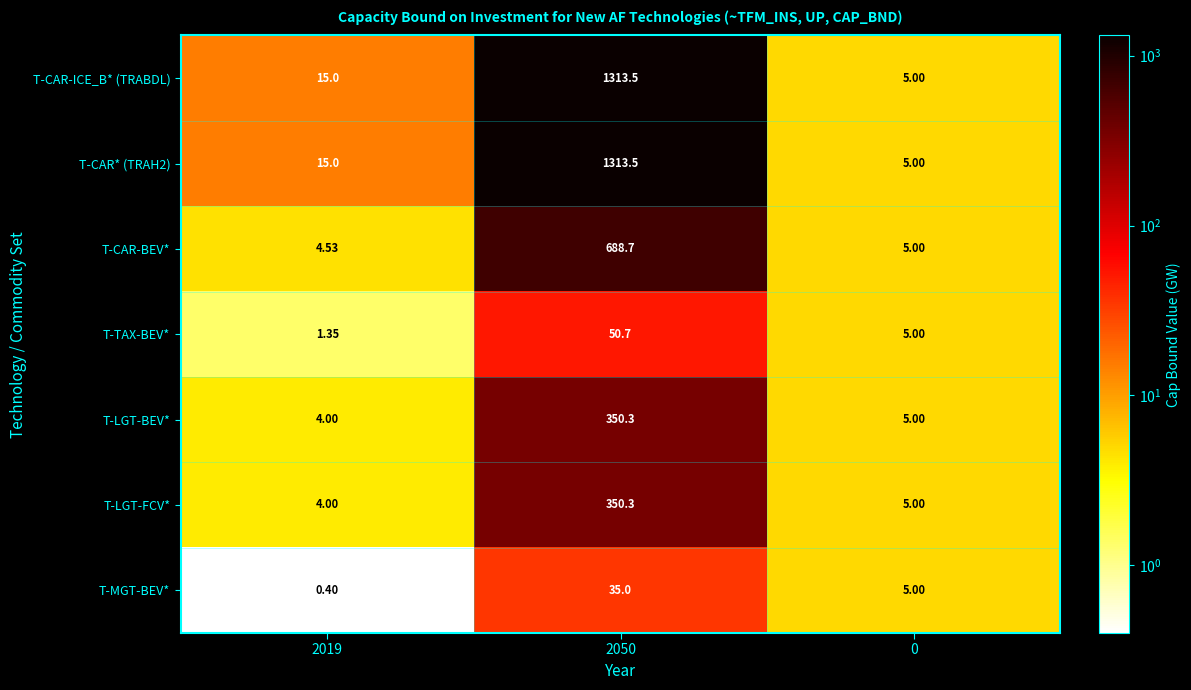

Is the value of T-CAR-BEV* at 2019 greater than the value of T-CAR* (TRAH2) at 2050?

No